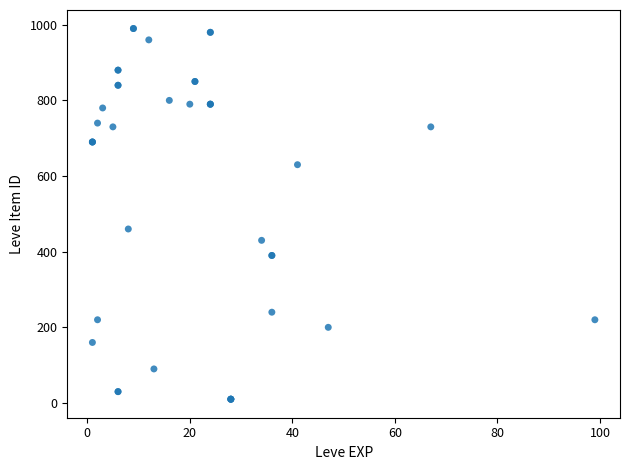

What Y value in the scatter plot is closest to 500?

460